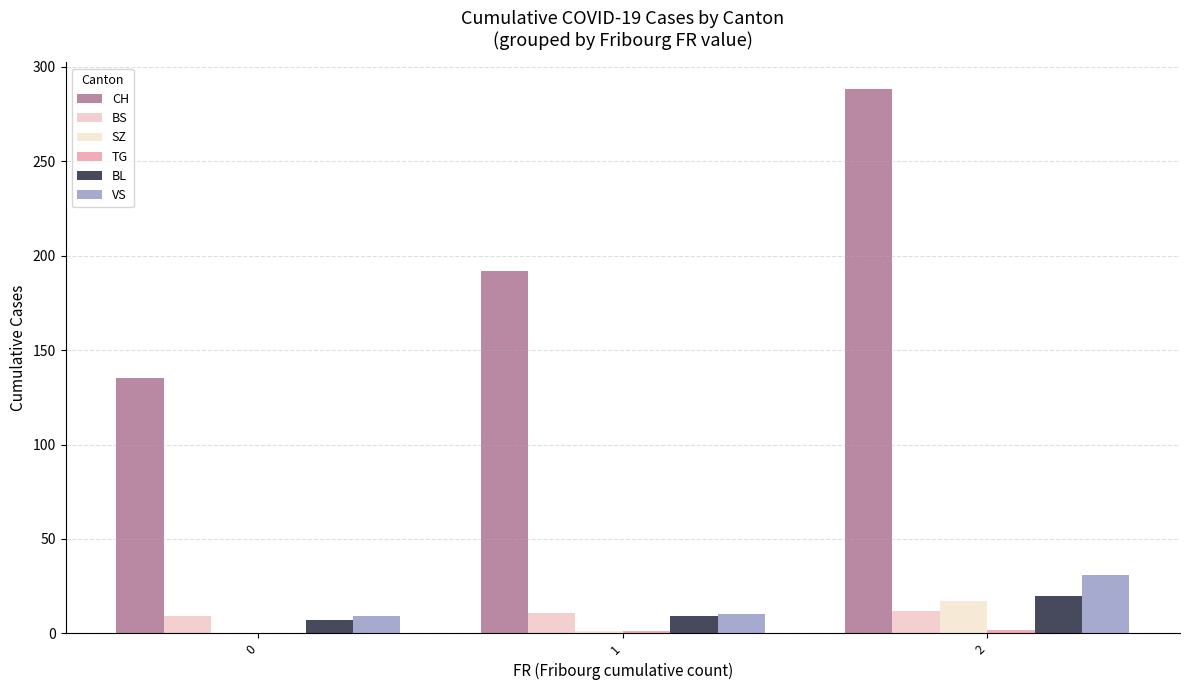

Is it true that CH equals 124 at 1?

False